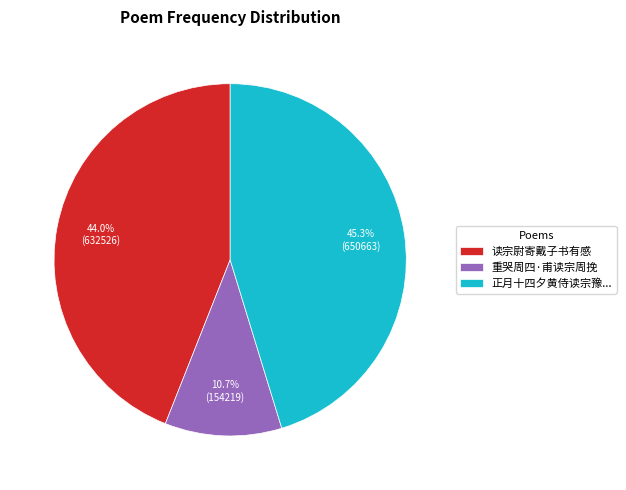

Rank the categories by value from highest to lowest.

正月十四夕黄侍读宗豫..., 读宗尉寄戴子书有感, 重哭周四·甫读宗周挽